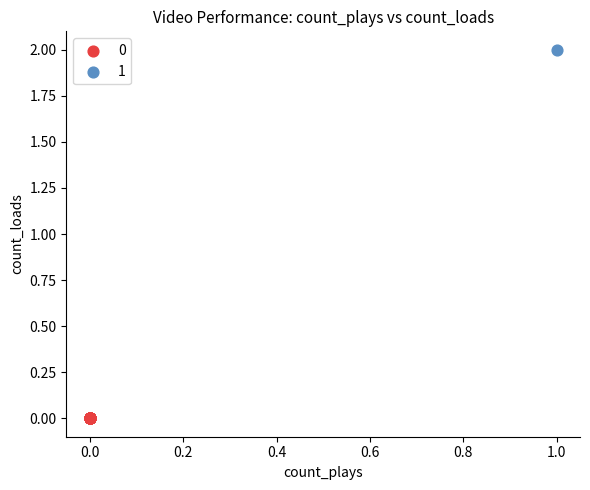

Which series reaches the maximum Y coordinate?

1